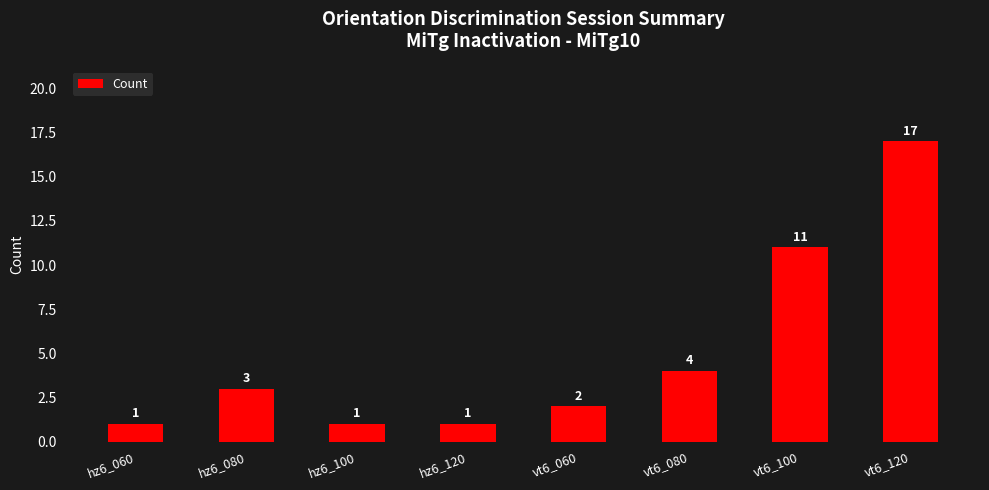

Are the bars grouped side by side (vs. stacked)?

No